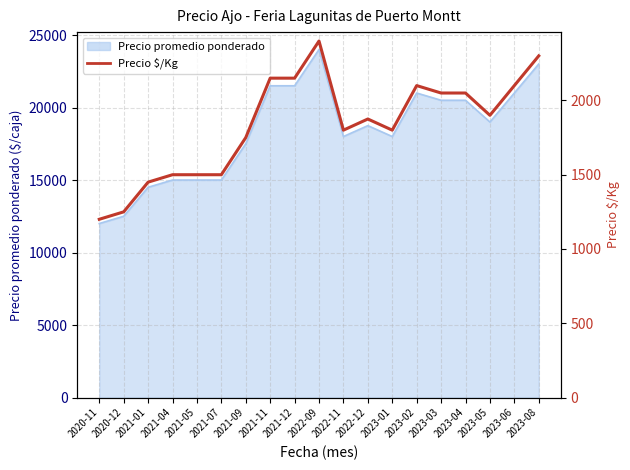

Where is the data nearest to the value 1800?

2022-11